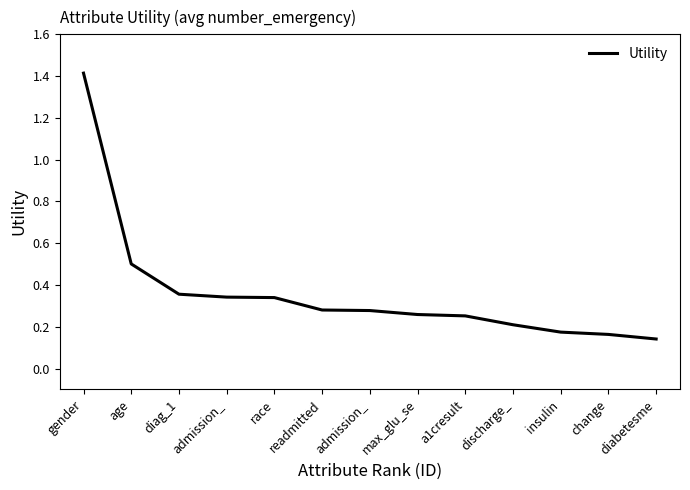

What value does the data have at change?

0.2